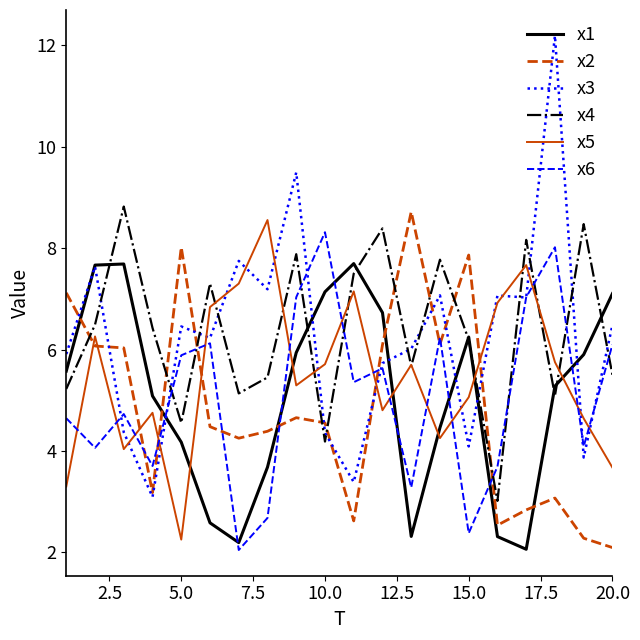

Which series ends up on top after the final intersection of x4 and x3?

x3